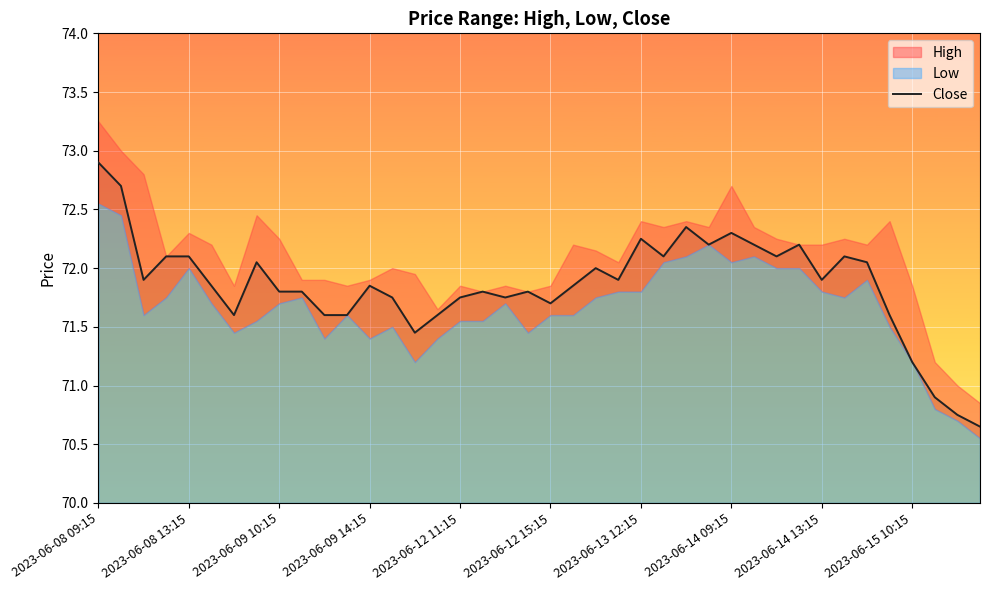

What is the approximate value at 35?

71.6